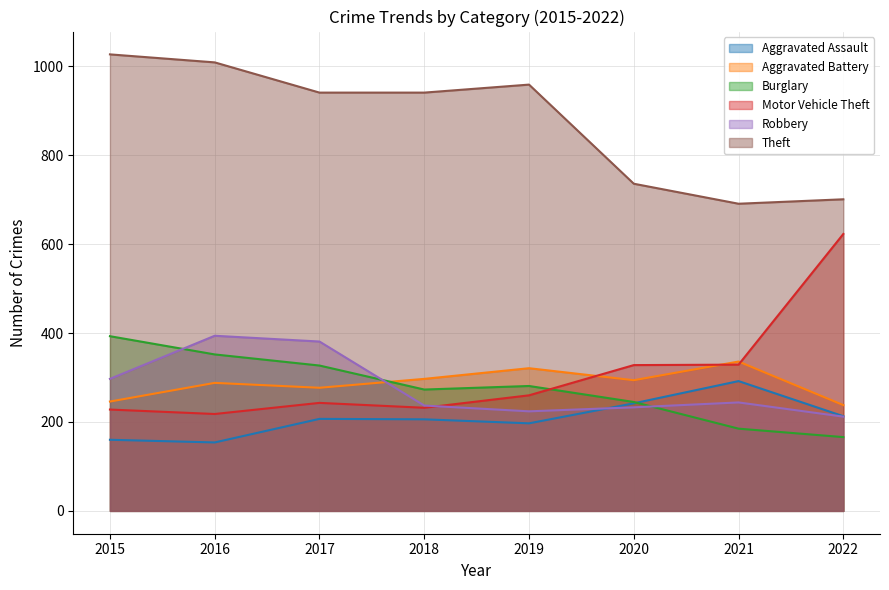

What are all the series names shown in the legend?

Aggravated Assault, Aggravated Battery, Burglary, Motor Vehicle Theft, Robbery, Theft